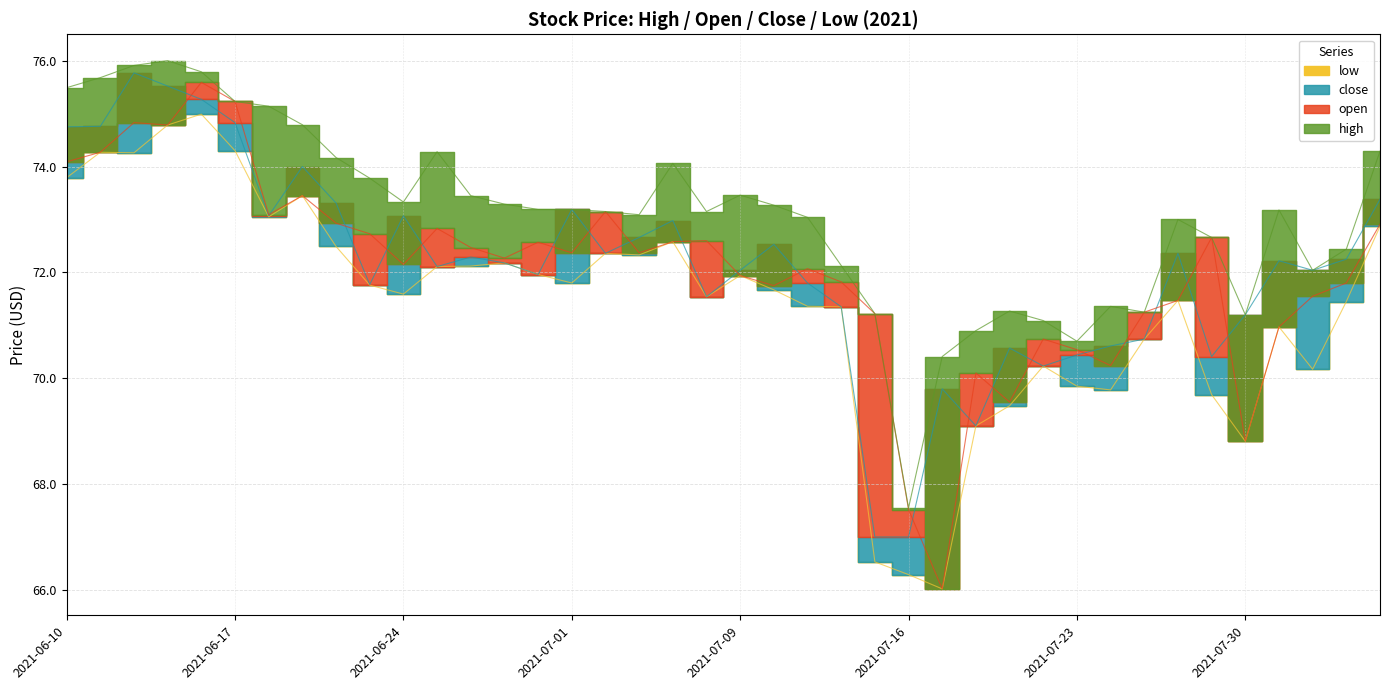

What is the approximate value of open at 2021-06-14?

74.8